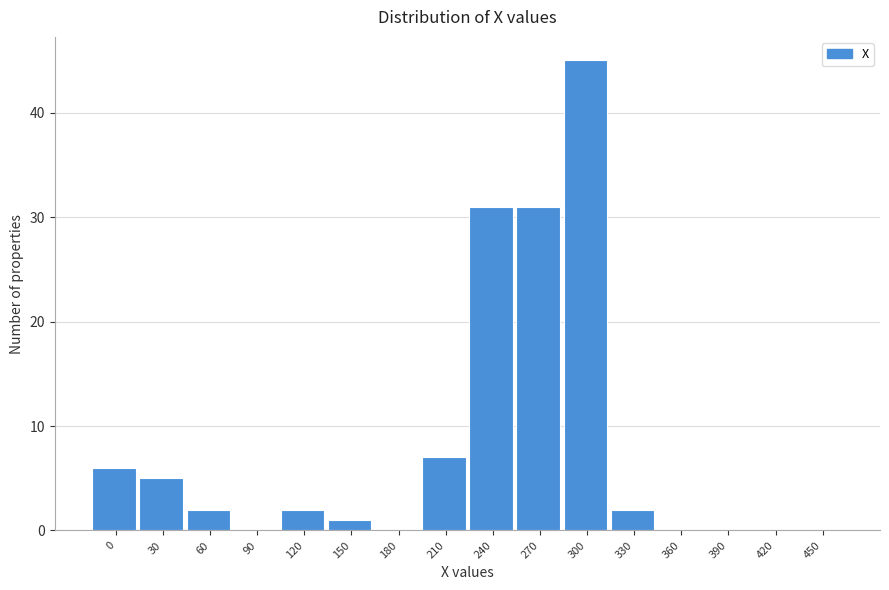

Reading right to left, extract all data points from this chart.

450=0	420=0	390=0	360=0	330=2	300=45	270=31	240=31	210=7	180=0	150=1	120=2	90=0	60=2	30=5	0=6